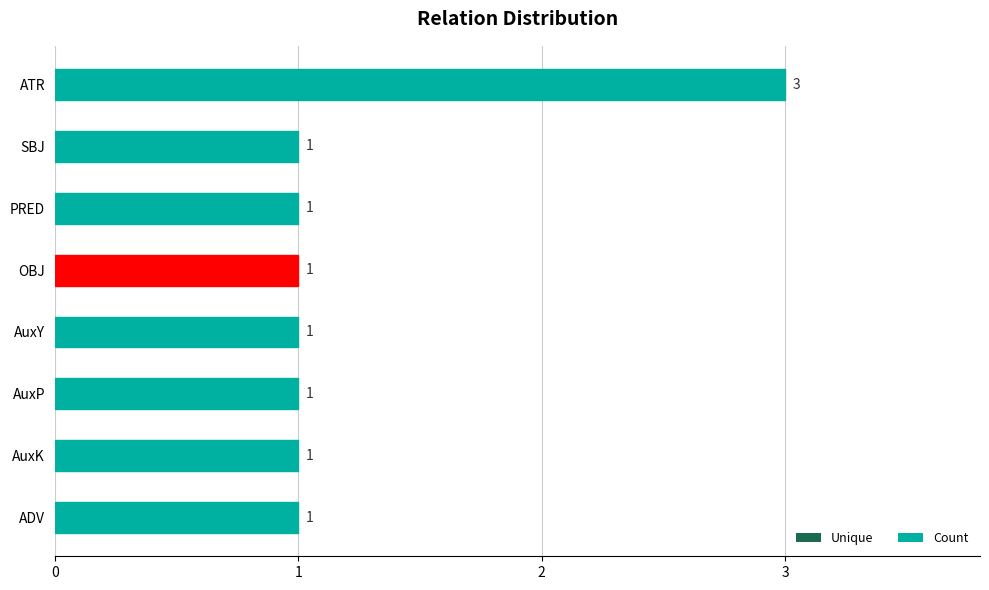

What is the sum of all values?

10